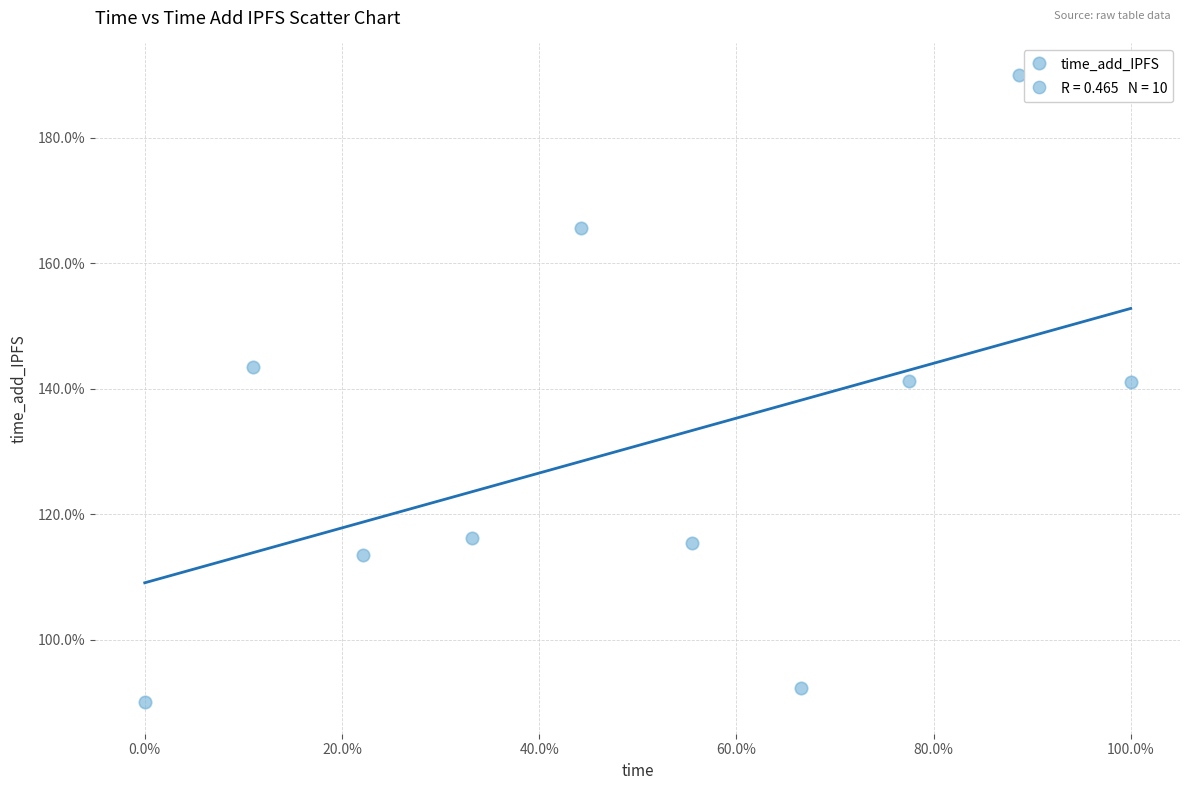

What is the average X value?

49.9